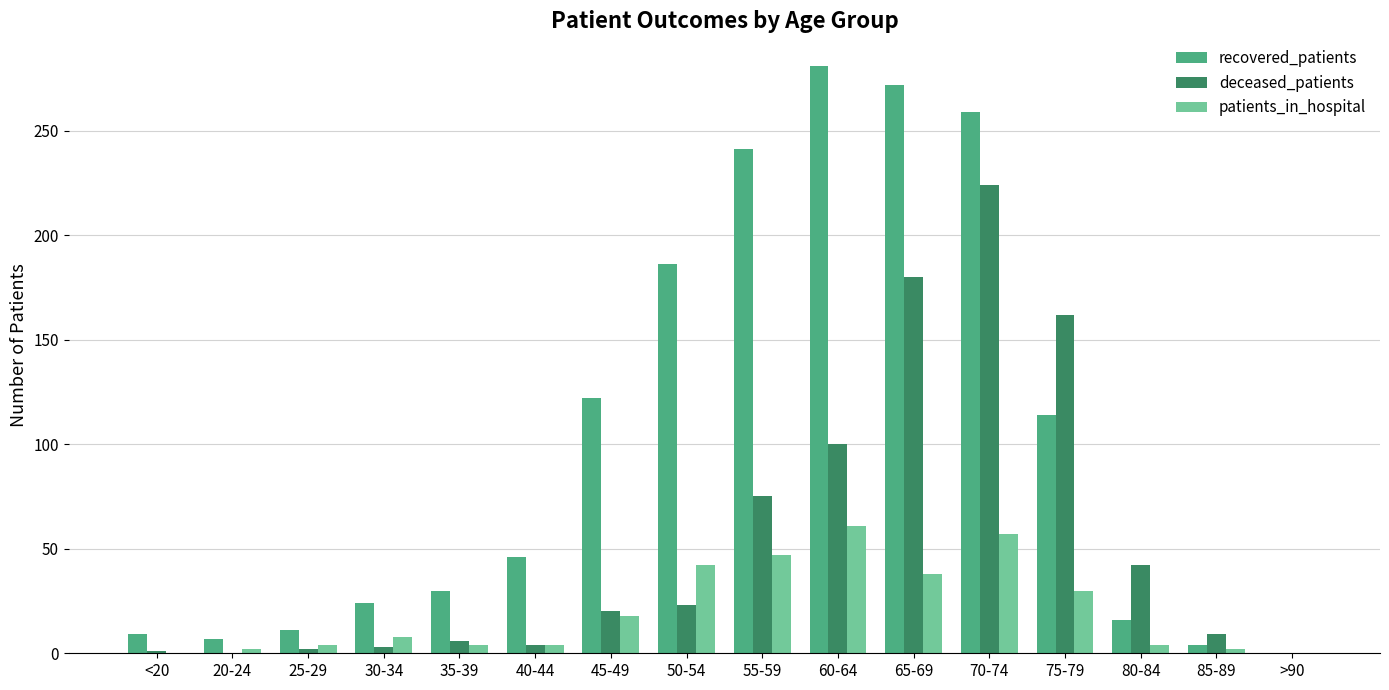

Which series changed the most between 35-39 and 70-74?

recovered_patients